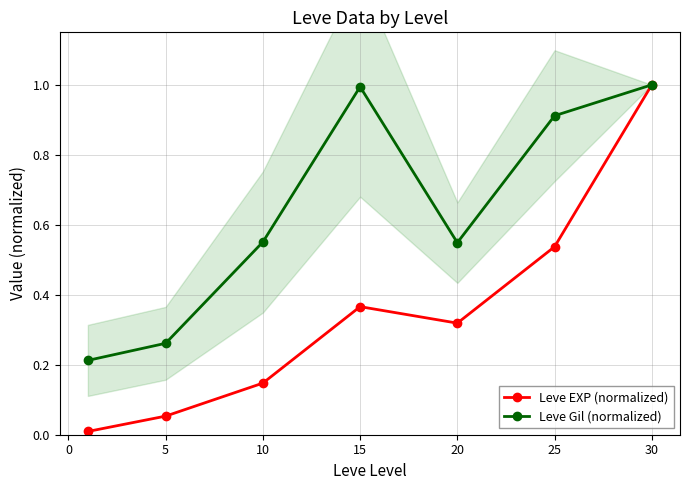

Reading left to right, list all the values displayed in this chart.

Leve EXP (normalized): 0.0	0.1	0.1	0.4	0.3	0.5	1.0
Leve Gil (normalized): 0.2	0.3	0.6	1.0	0.5	0.9	1.0